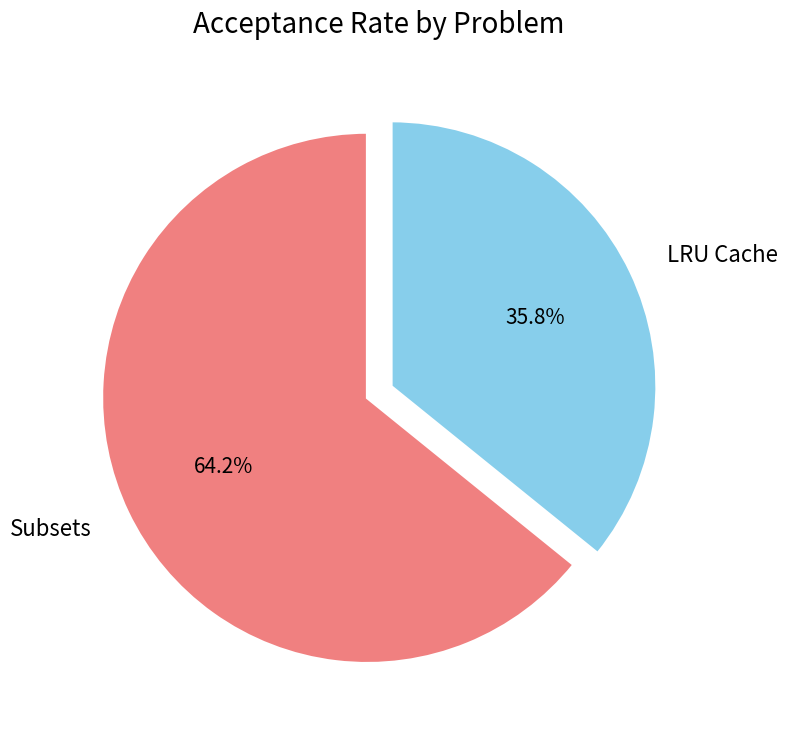

Count the number of slices in the pie.

2